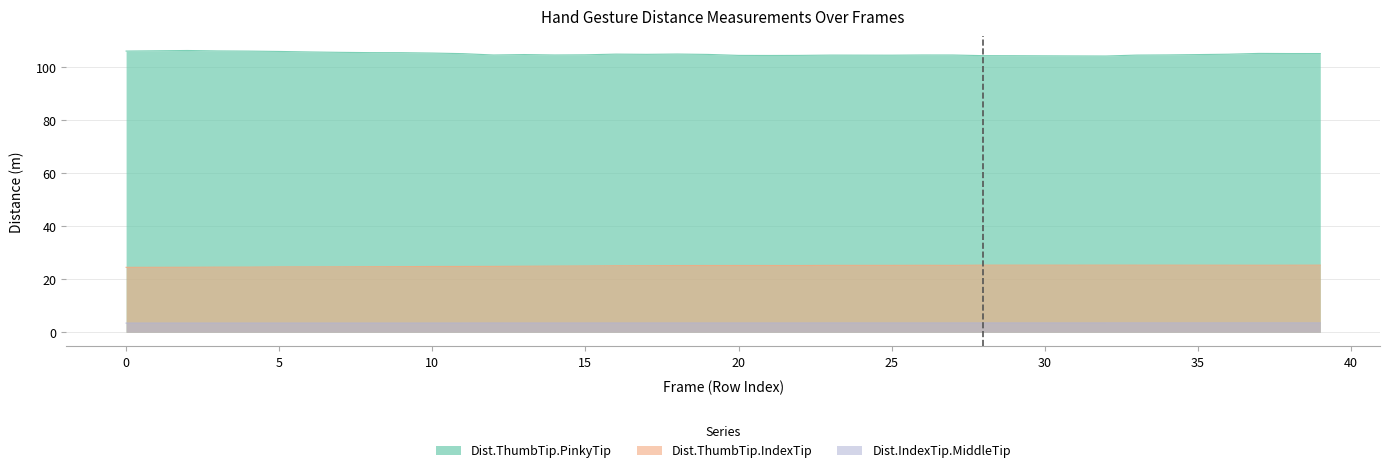

The Dist.ThumbTip.IndexTip series shows 25.3 at 34. True or false?

True